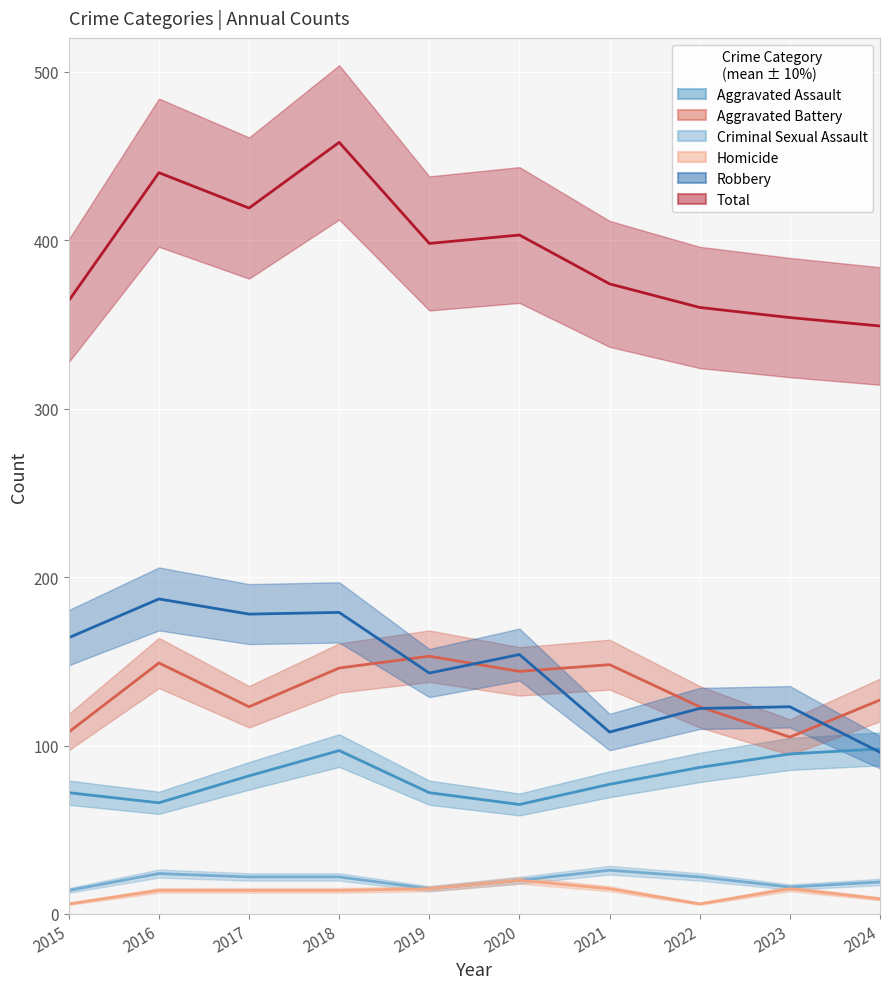

What is the difference between the highest and lowest values at 2021?

359